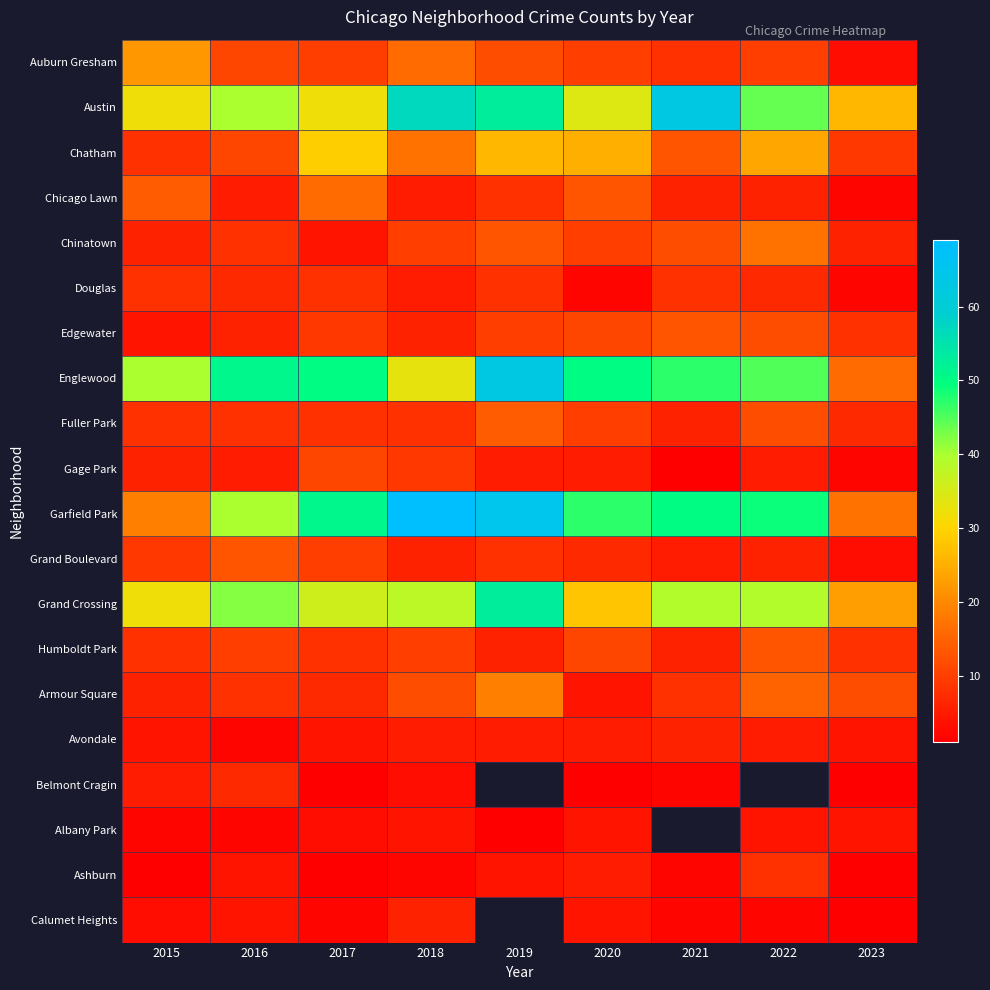

What is the difference between the highest and lowest values at 2016?

49.0